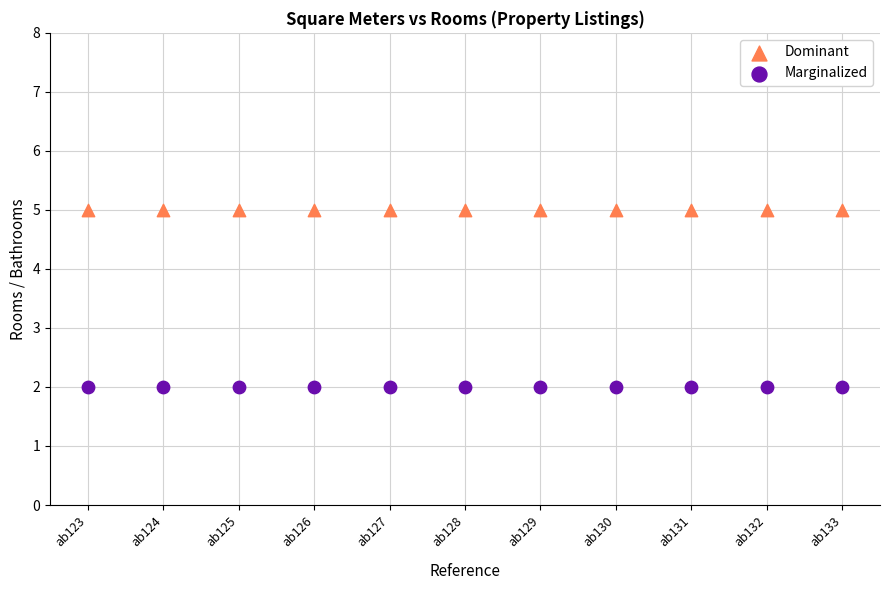

Which series contains the highest Y value?

Dominant